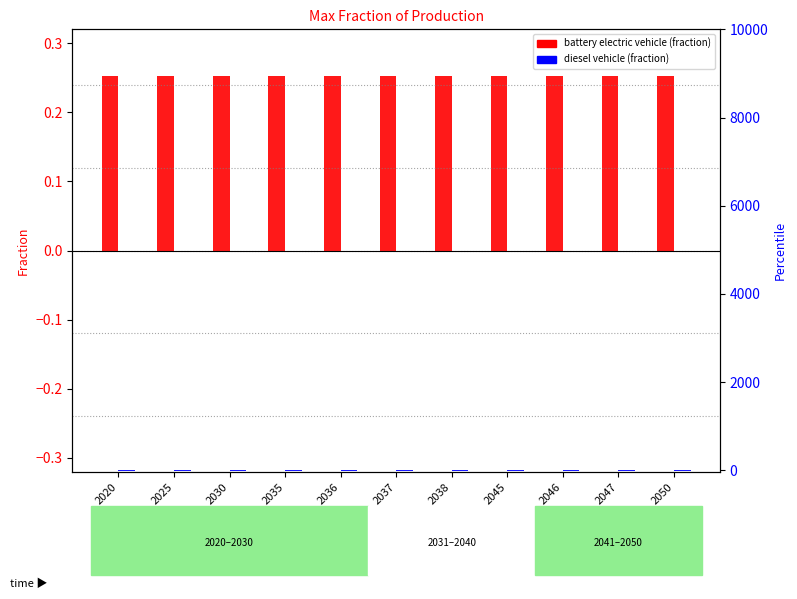

Which series has the widest spread of values?

battery electric vehicle